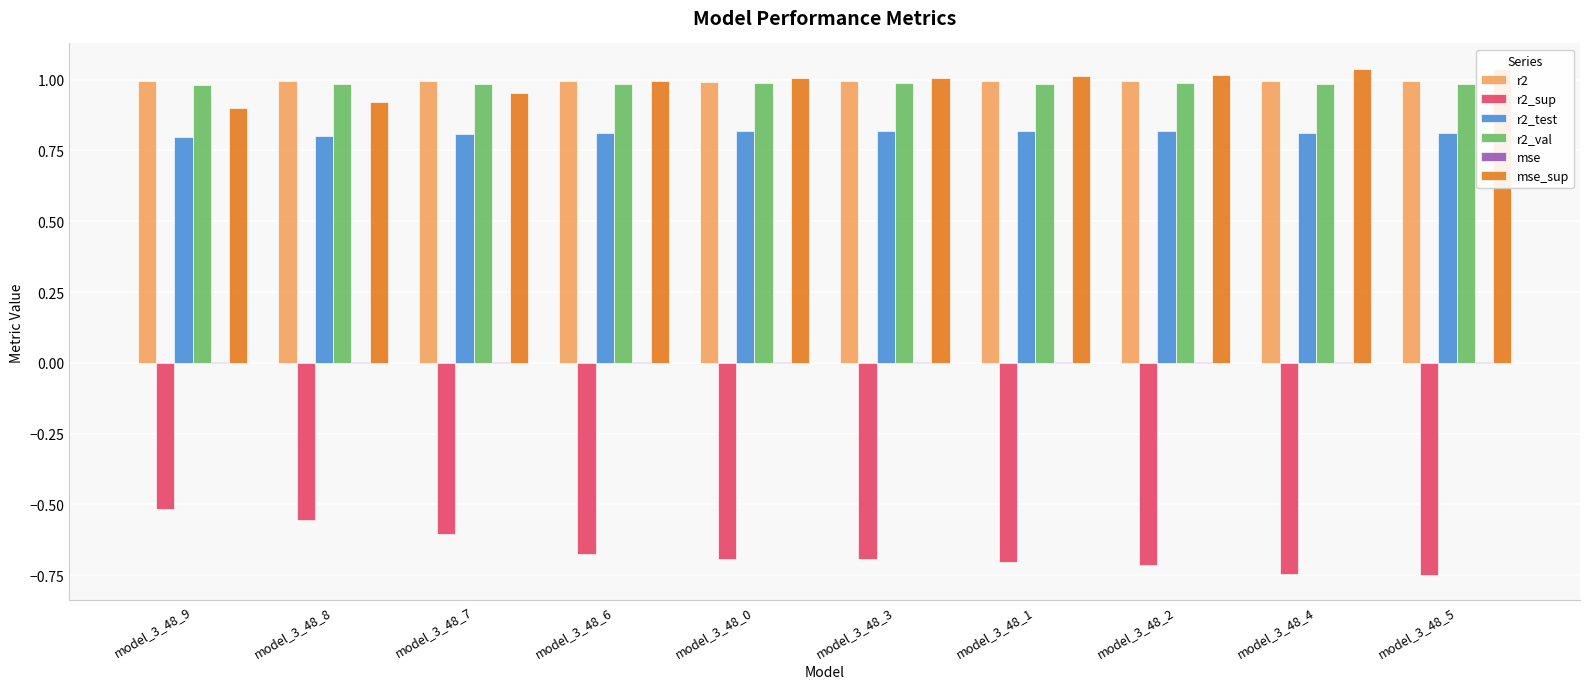

What is the label of the 6th bar from the left?

model_3_48_3